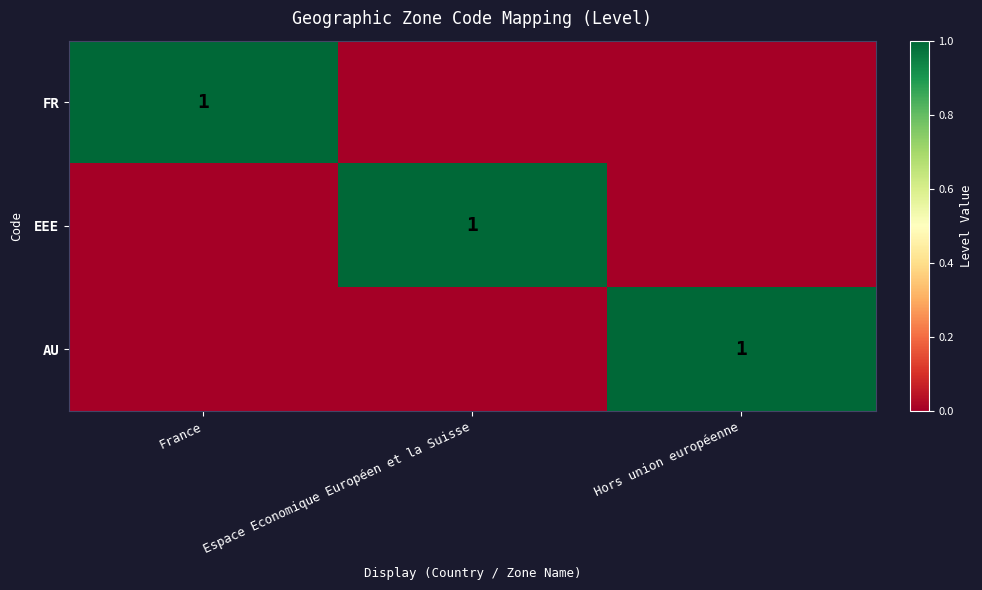

The FR series shows 1 at France. True or false?

True